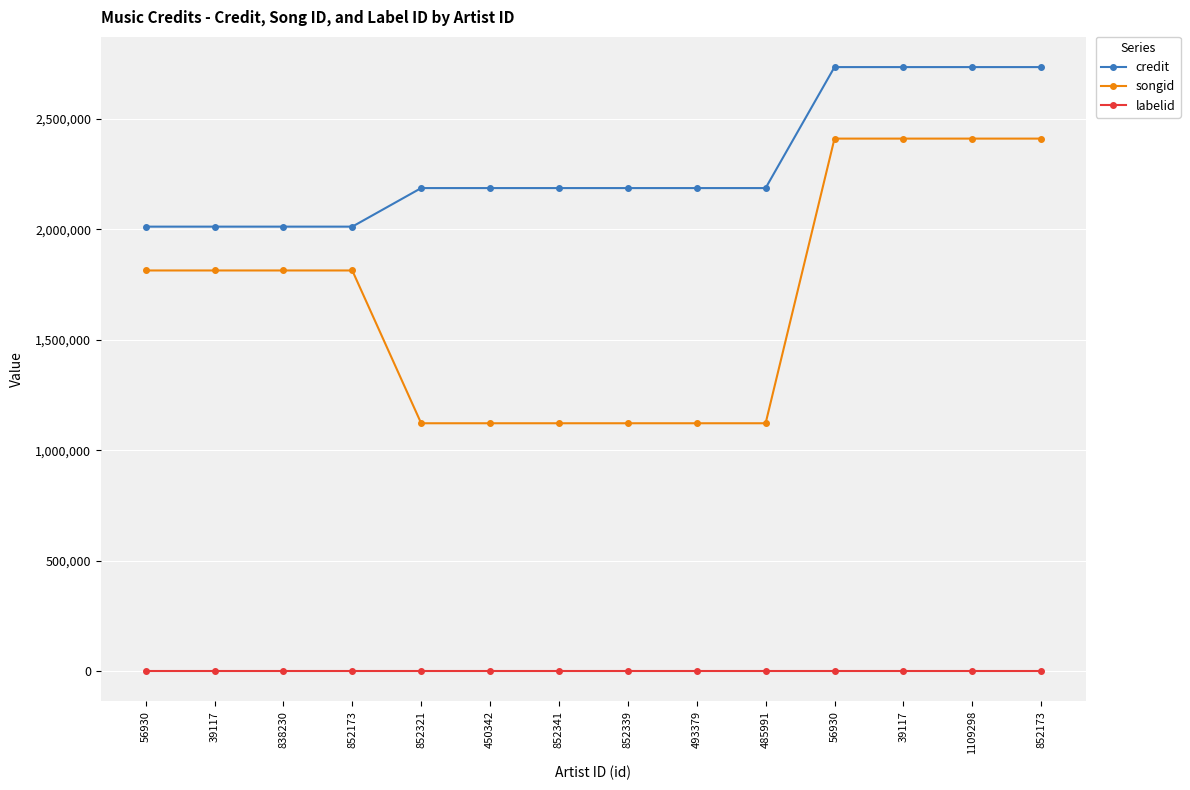

What is the total value across all series at 493379?

3309495